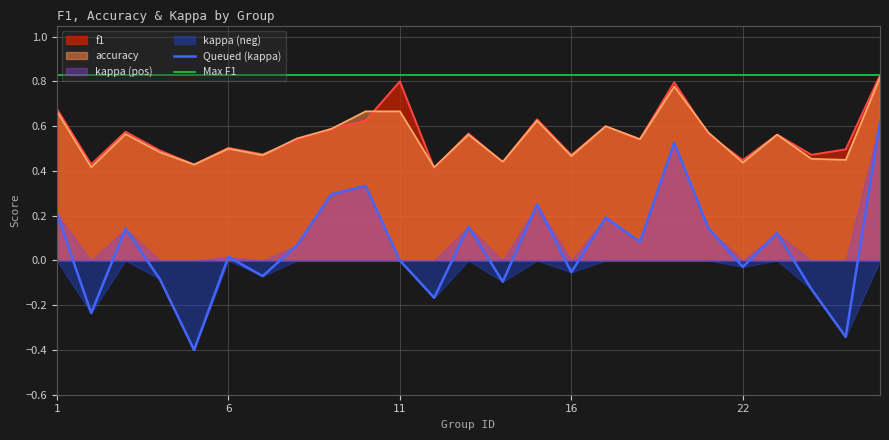

Between 16 and 26, which series saw the biggest shift?

kappa